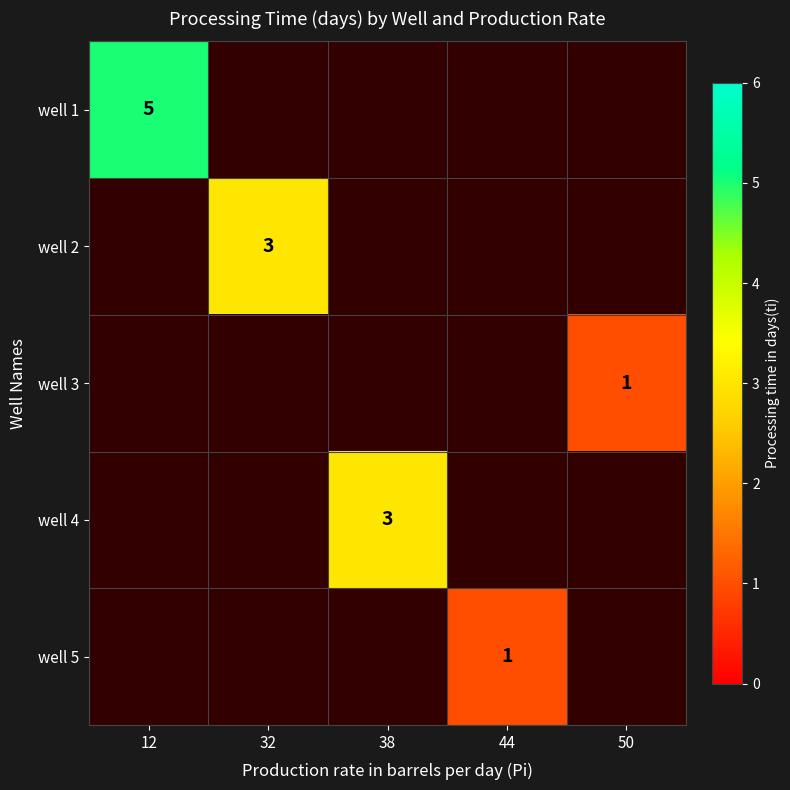

Count the number of categories in the chart.

5